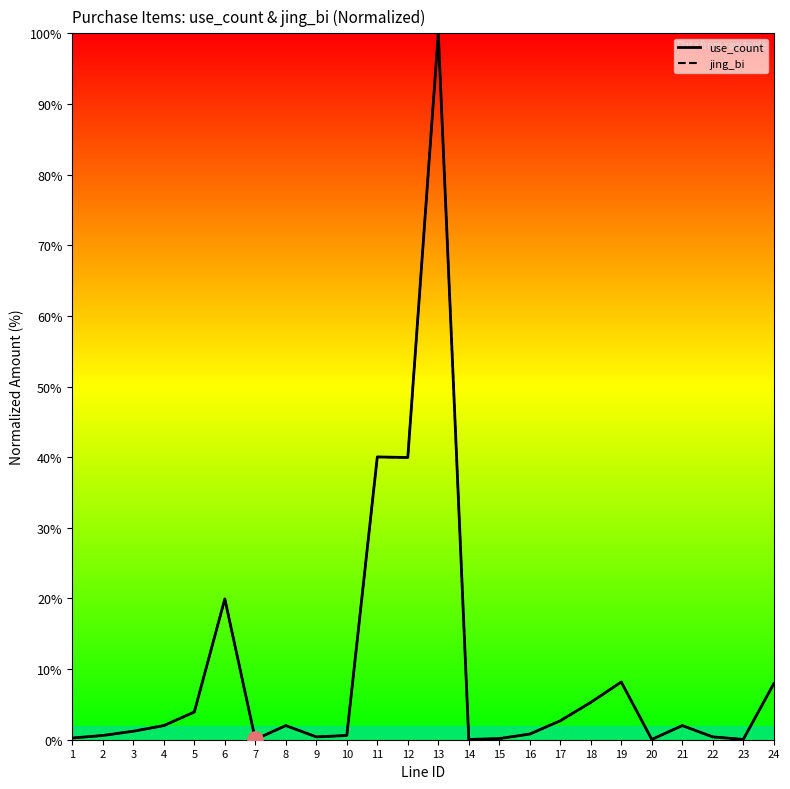

Which series has the widest spread of Y values?

use_count